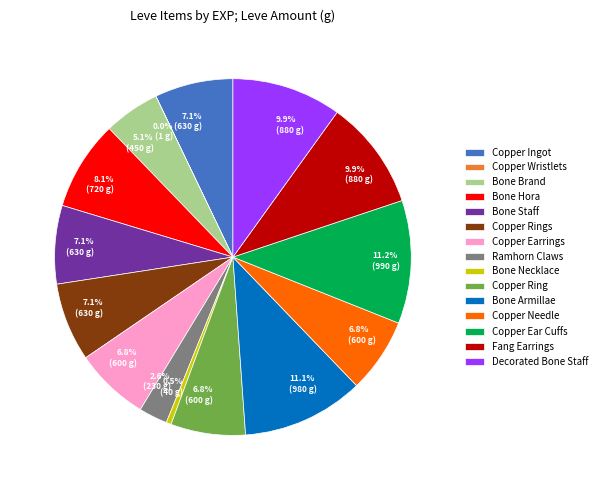

To the nearest percent, what is the combined percentage of Decorated Bone Staff and Bone Hora?

18%